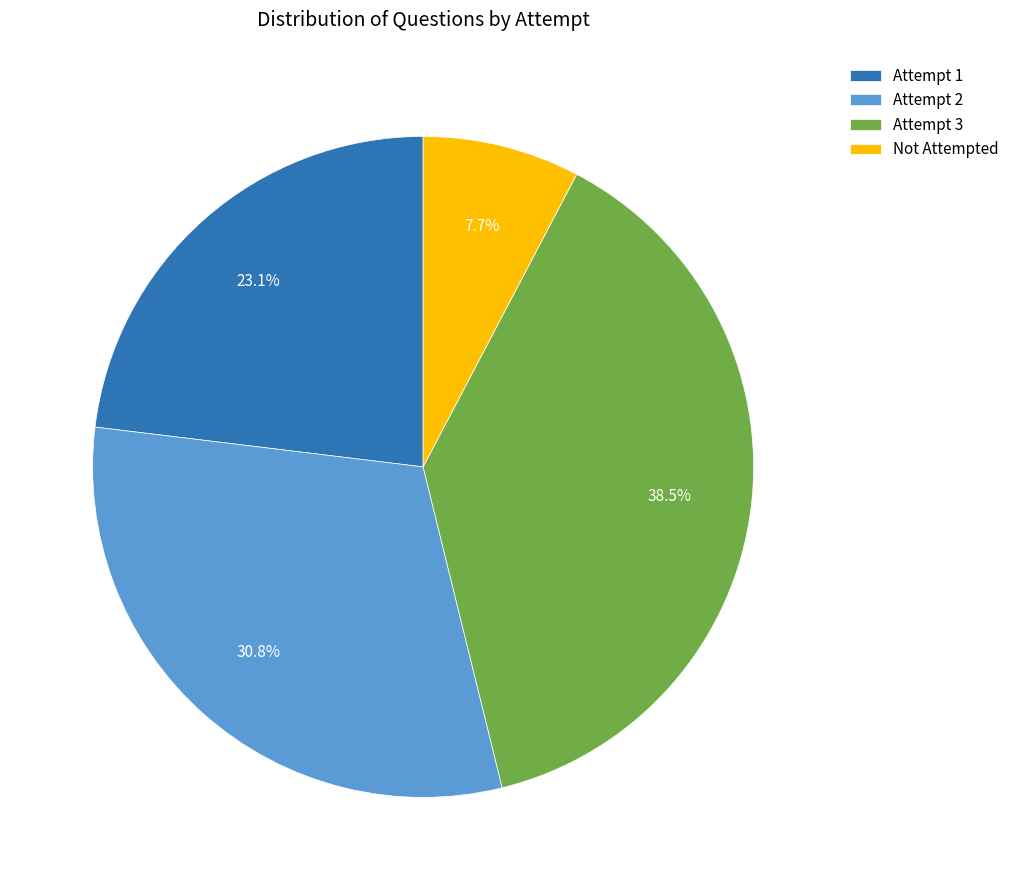

To the nearest percent, what is the difference between the largest and smallest slice percentages?

31%